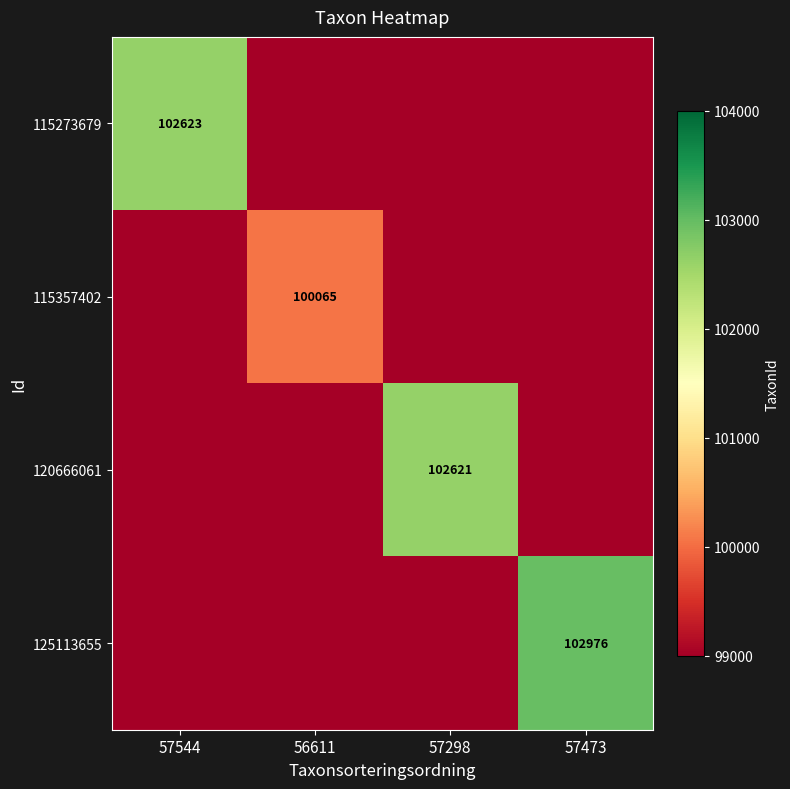

Is it true that 115357402 equals 100065.0 at 56611?

True